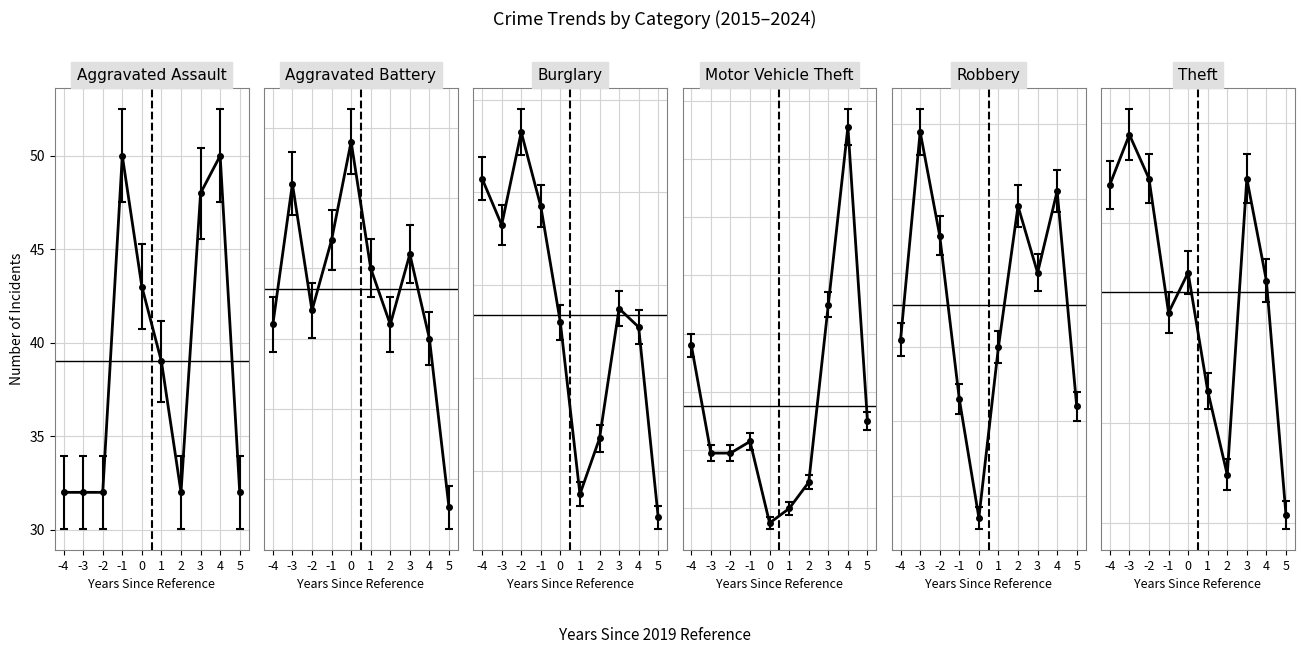

Where is the first local maximum for Theft?

-3